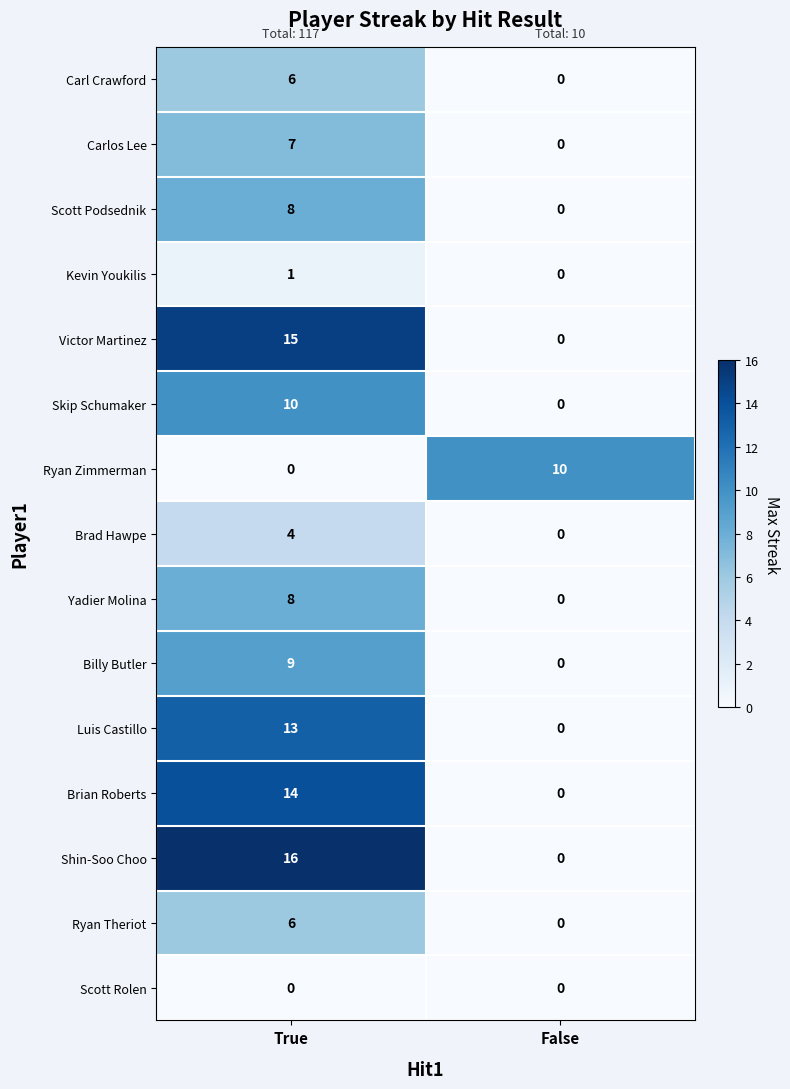

What is the difference between the maximum and minimum values in the Brad Hawpe series?

4